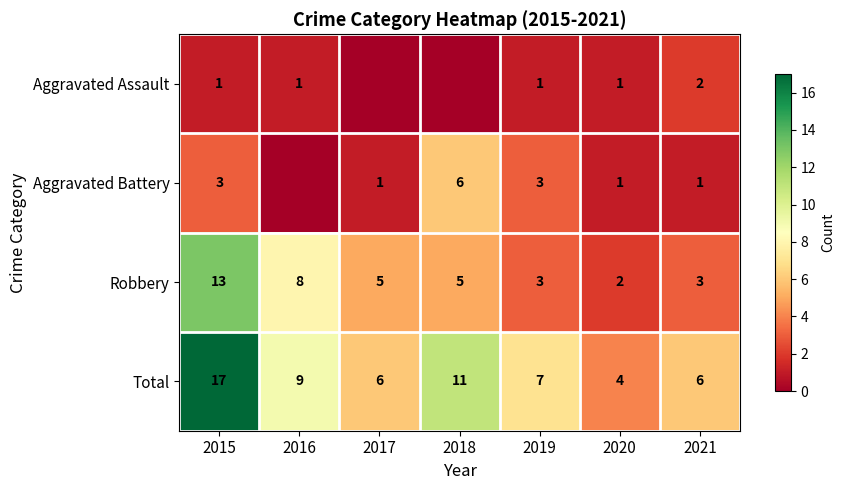

What is the approximate value of Total at 2019, to the nearest 10?

10